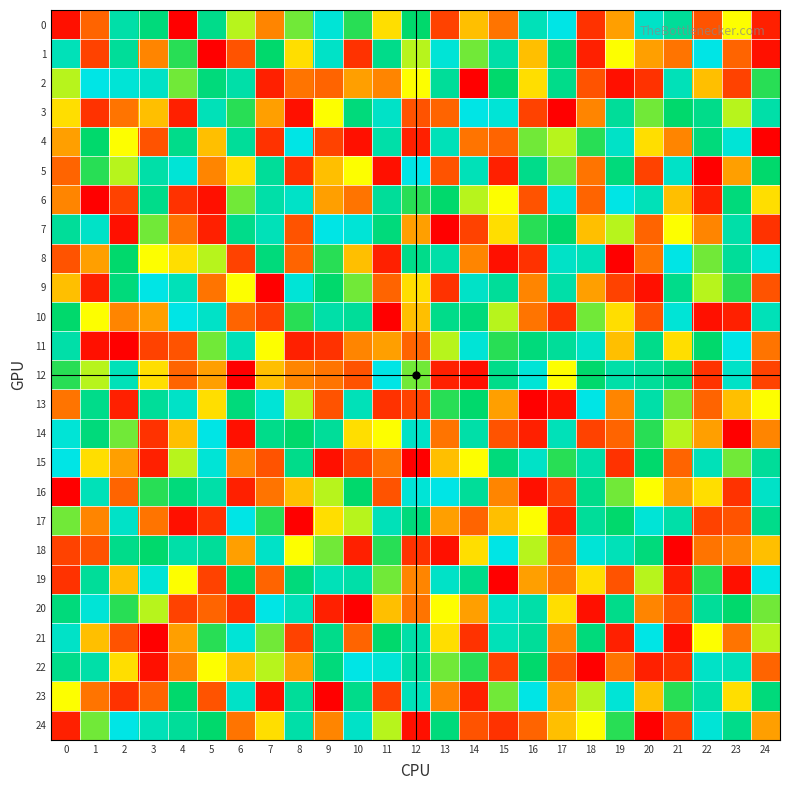

Rank the series at 8 from highest to lowest value.

4, 9, 6, 20, 24, 23, 15, 19, 14, 10, 0, 13, 18, 1, 16, 22, 12, 2, 8, 7, 21, 5, 11, 3, 17